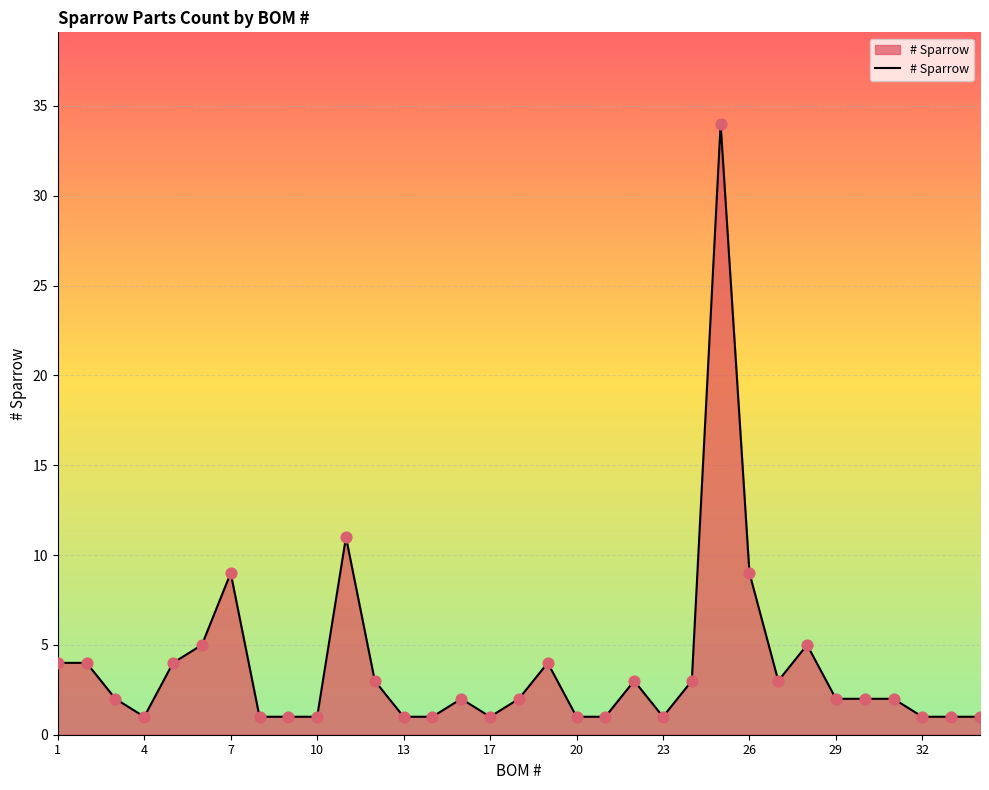

What is the difference between the maximum and minimum values?

33